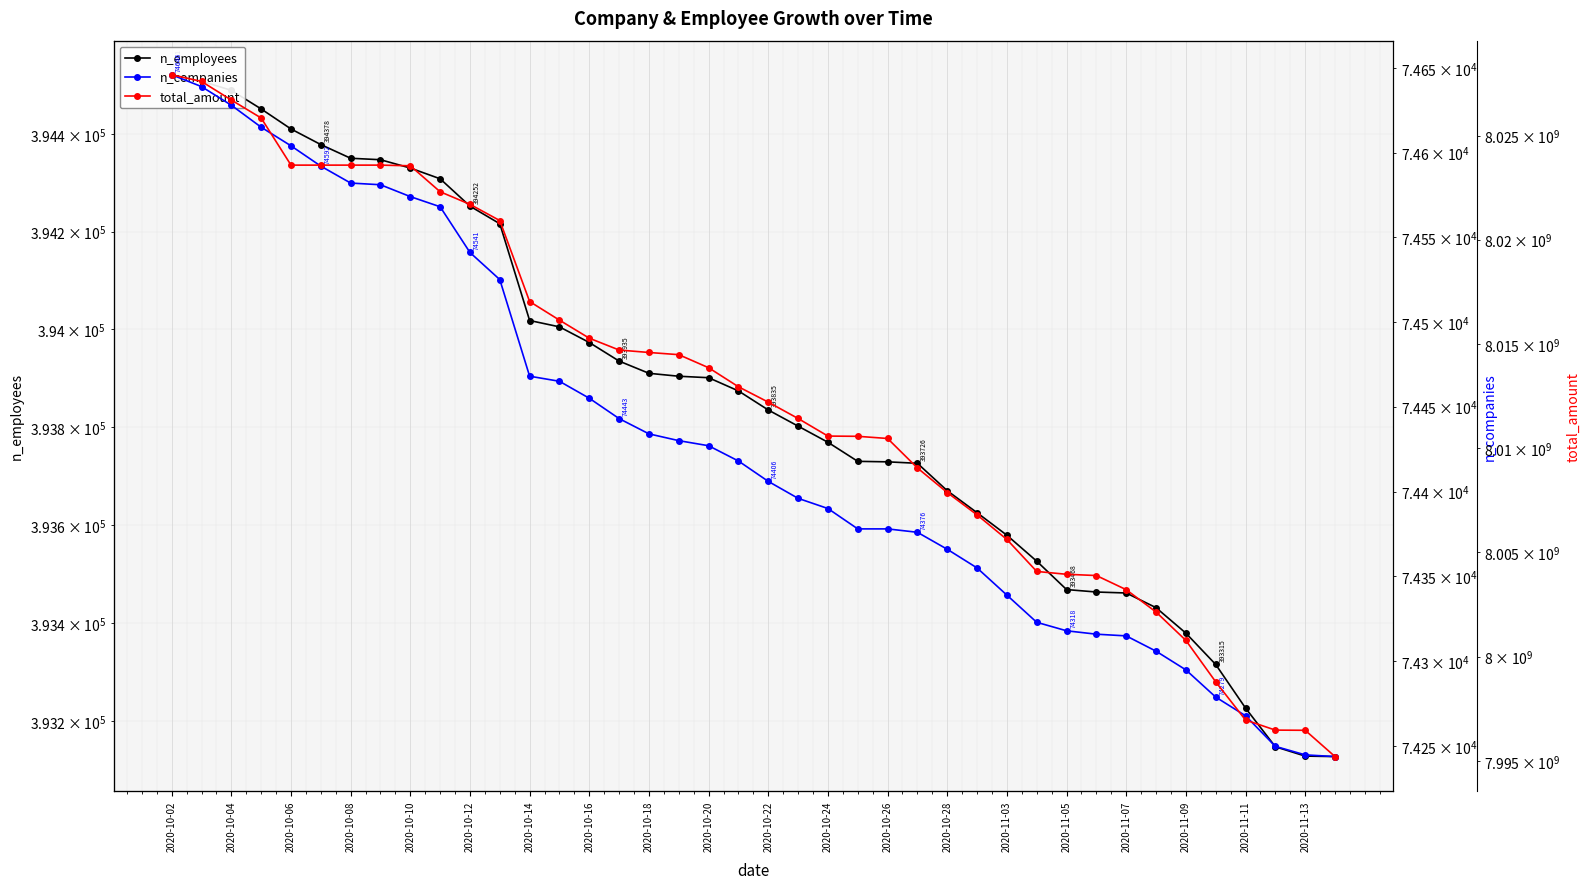

What is the label of the 27th point from the right?

2020-10-28